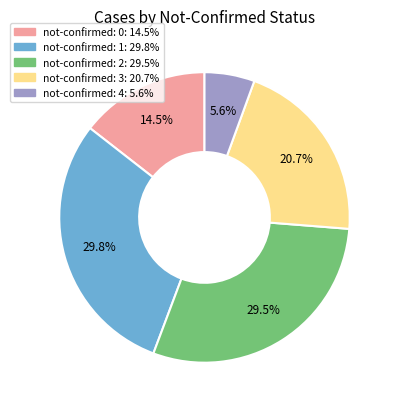

Is there a majority slice in this chart?

No